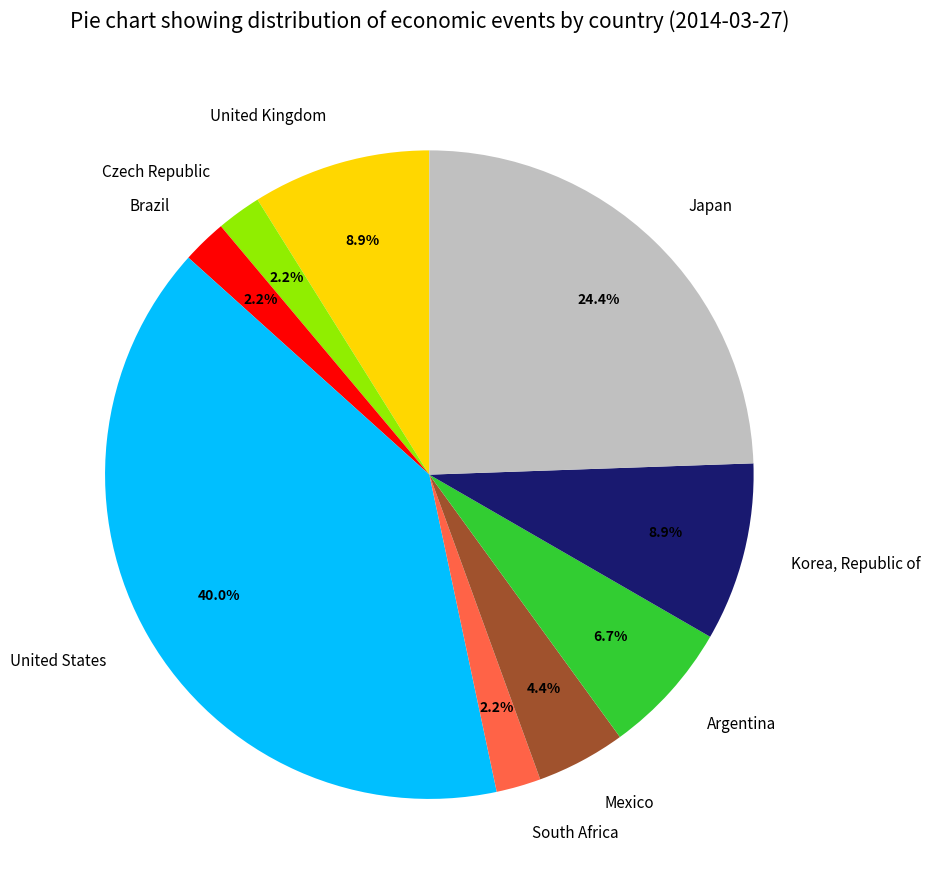

Is it true that Korea, Republic of is 9% of the pie?

True